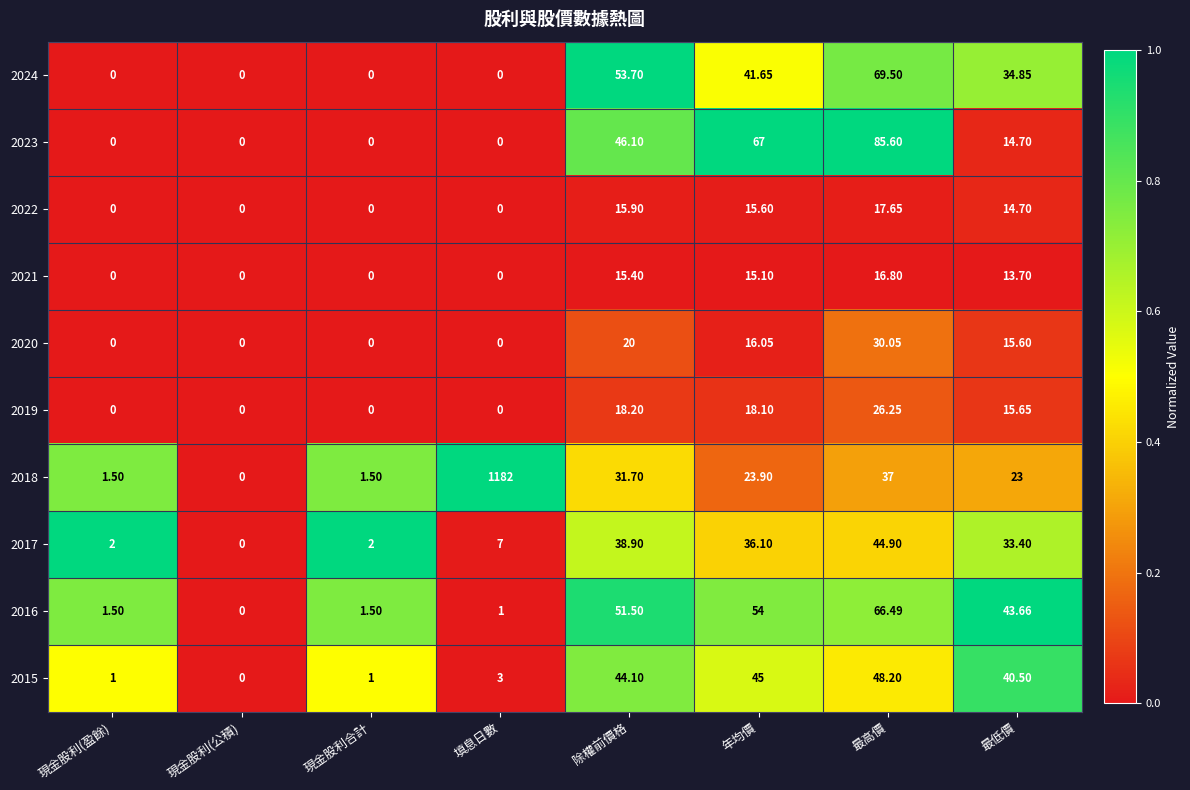

At which label is 2024 closest to 34?

最低價